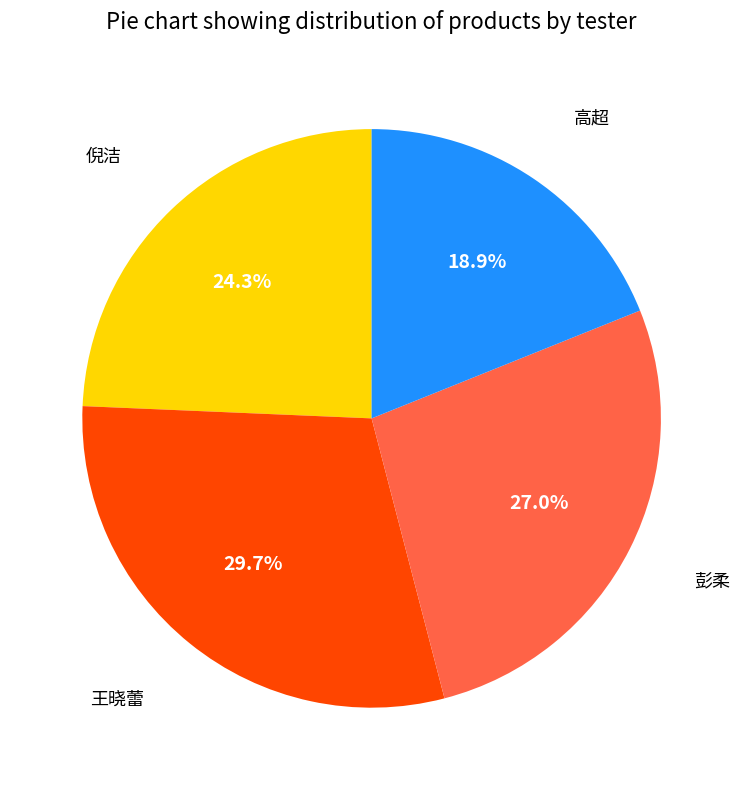

Combined, what portion of the pie is 彭柔 and 倪洁?

51.4%